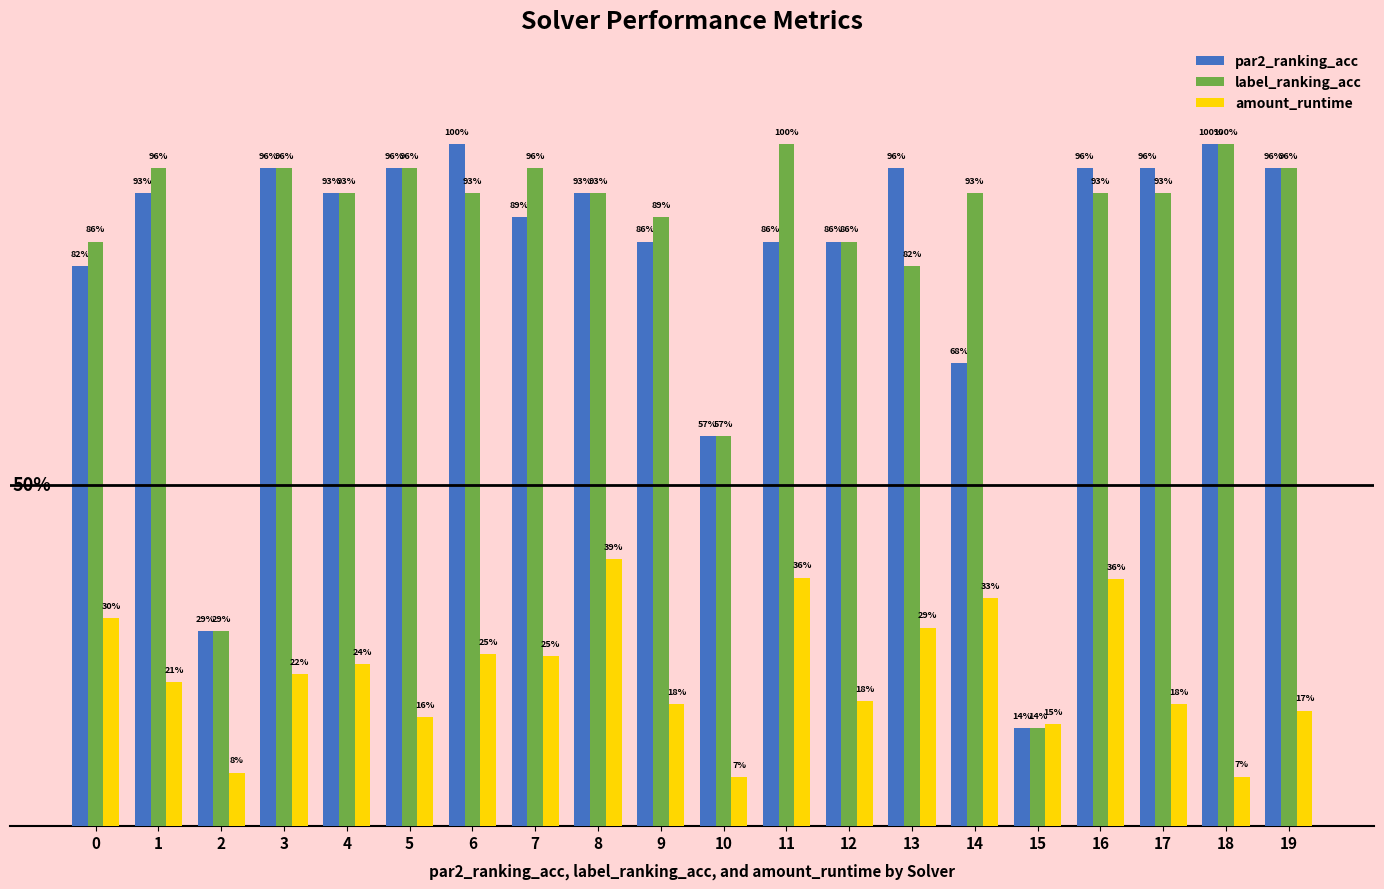

True or false: label_ranking_acc has a value of 0.2 at 1.

False